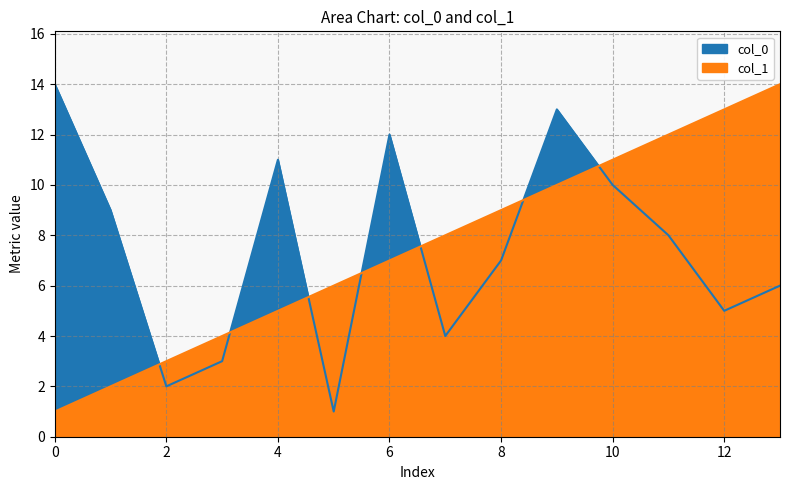

Which series ends up on top after the final intersection of col_0 and col_1?

col_1